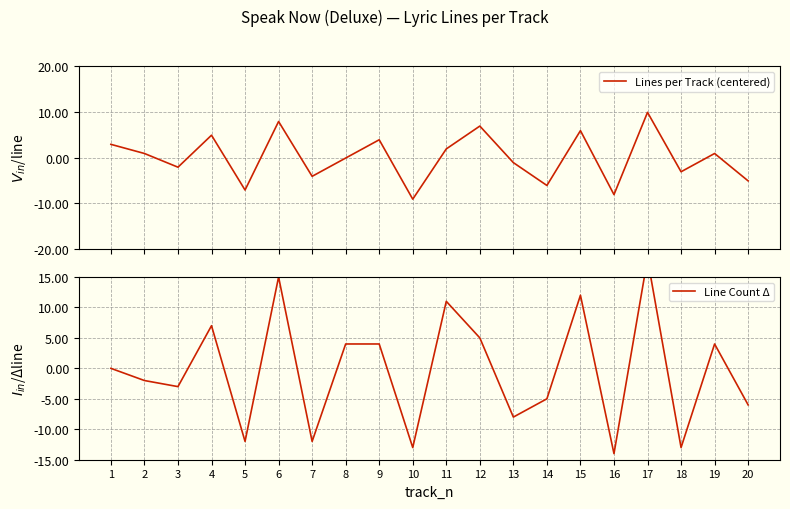

Where is the first local maximum for Line Count Δ?

4